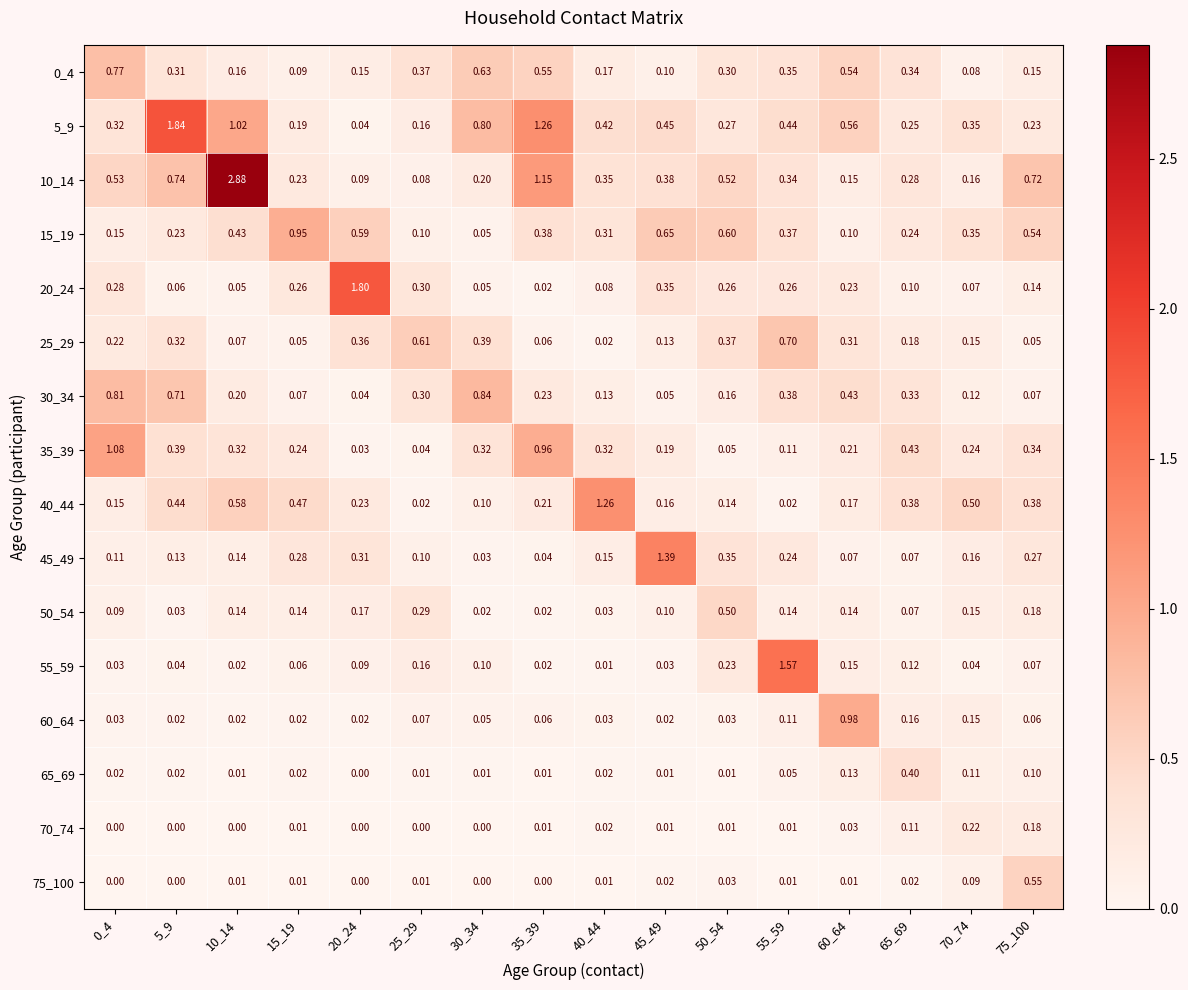

Is the value of 10_14 at 75_100 greater than the value of 45_49 at 20_24?

Yes